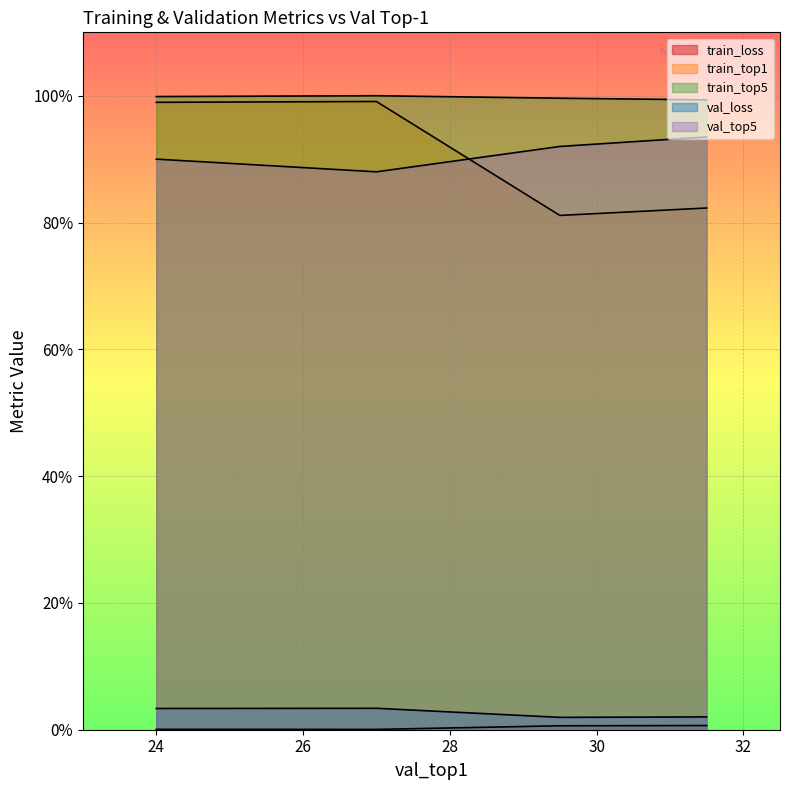

Where is the first local minimum for train_top1?

27.0